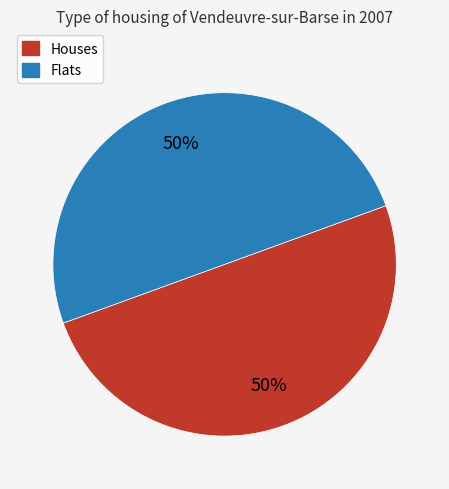

To the nearest percent, what is the average slice percentage?

50%